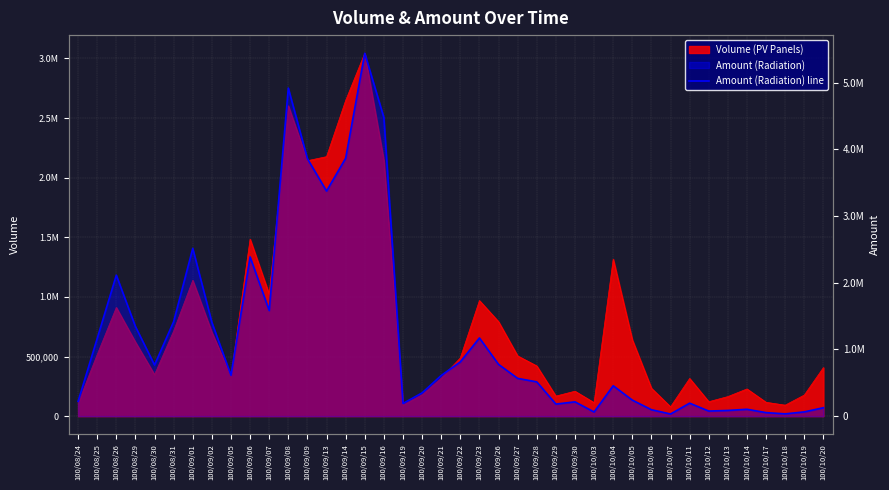

Rank the categories by value from lowest to highest.

100/10/07, 100/10/18, 100/10/17, 100/10/03, 100/10/19, 100/10/12, 100/10/13, 100/10/06, 100/10/14, 100/10/20, 100/09/29, 100/09/19, 100/10/11, 100/09/30, 100/08/24, 100/10/05, 100/09/20, 100/10/04, 100/09/28, 100/09/27, 100/09/21, 100/09/05, 100/08/30, 100/09/26, 100/09/22, 100/08/25, 100/09/23, 100/08/29, 100/09/02, 100/08/31, 100/09/07, 100/08/26, 100/09/06, 100/09/01, 100/09/13, 100/09/09, 100/09/14, 100/09/16, 100/09/08, 100/09/15